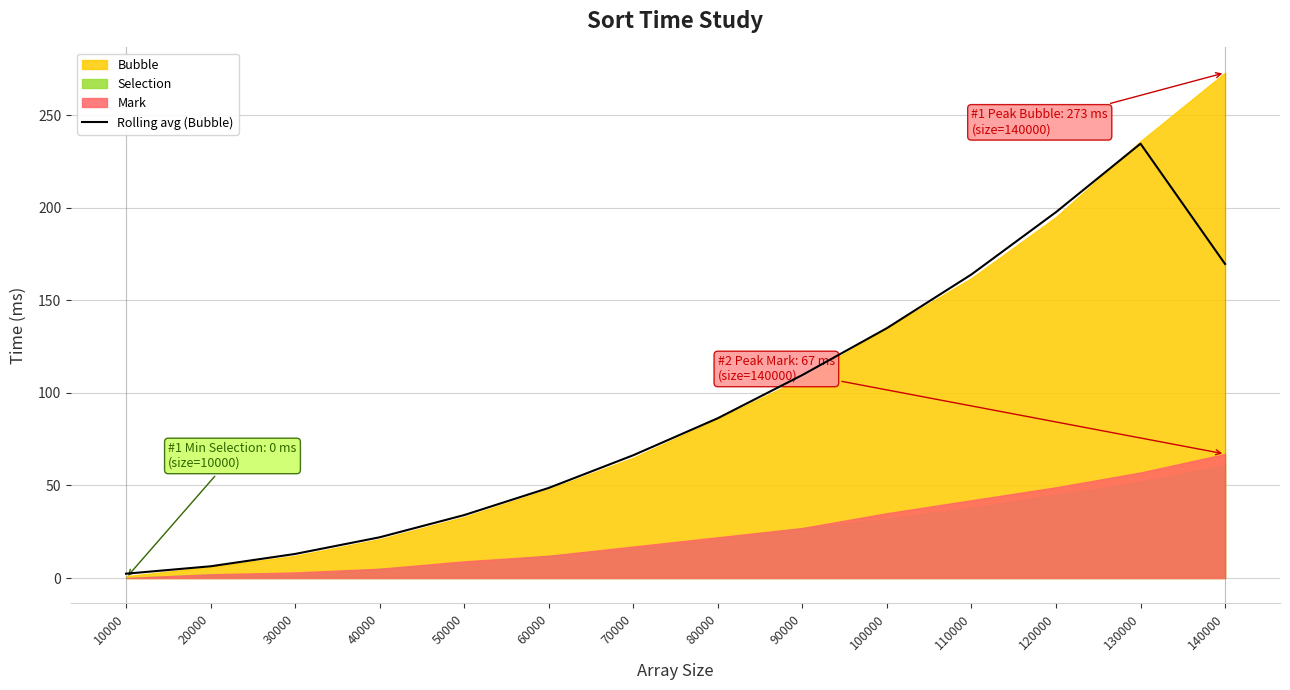

Where is the first local maximum?

130000